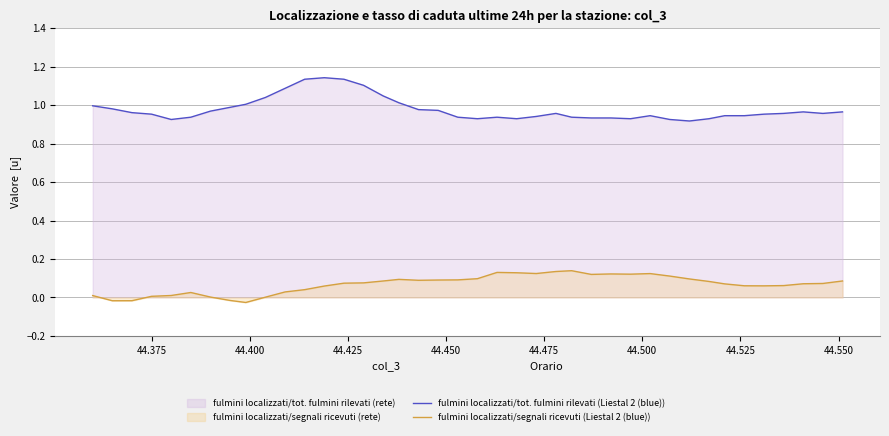

Rank the series by their maximum value, from highest to lowest.

fulmini localizzati/tot. fulmini rilevati (Liestal 2 (blue)), fulmini localizzati/segnali ricevuti (Liestal 2 (blue))